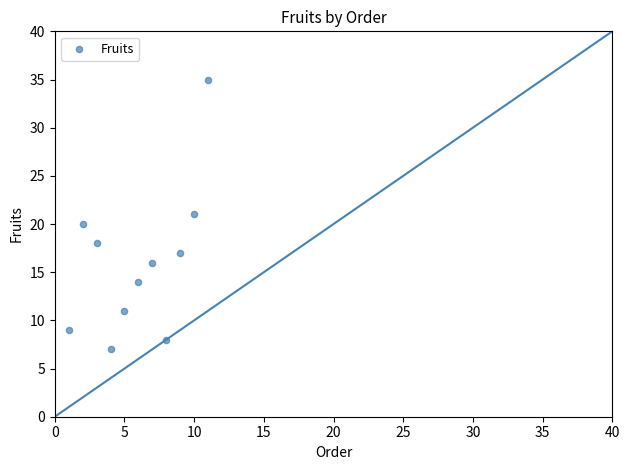

What is the average X value?

6